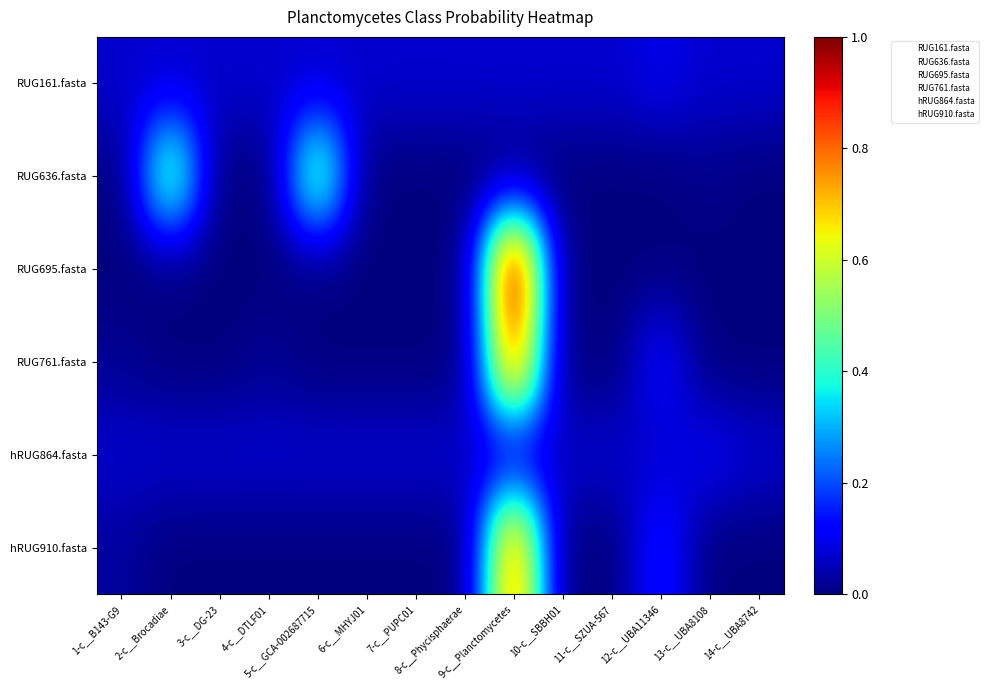

Rank the series at 9-c__Planctomycetes from lowest to highest value.

RUG636.fasta, hRUG864.fasta, RUG161.fasta, hRUG910.fasta, RUG761.fasta, RUG695.fasta